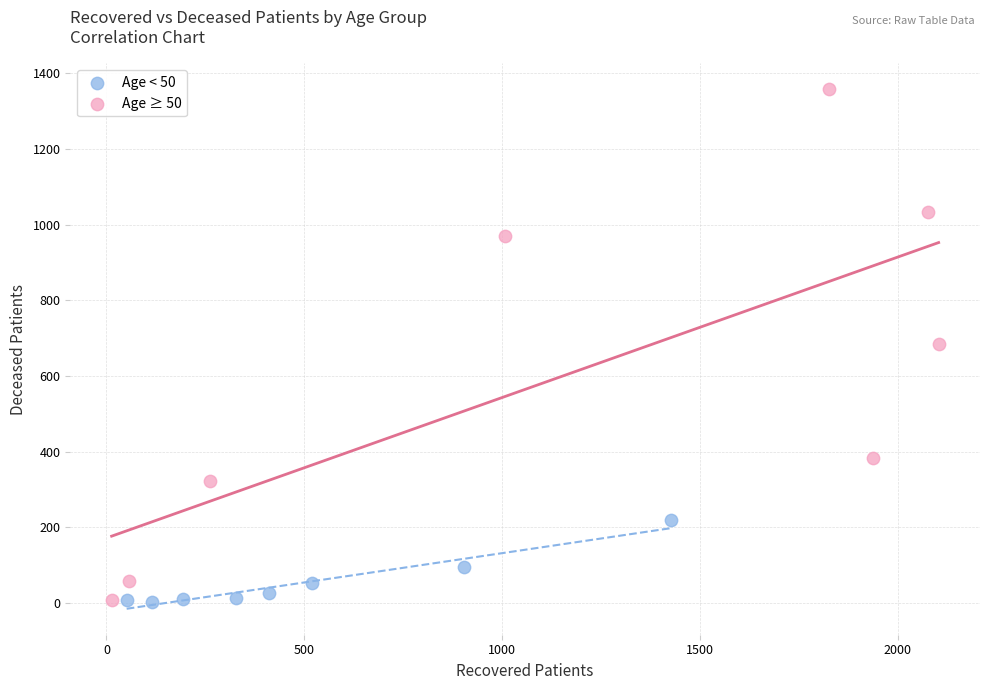

Which series has the widest spread of Y values?

Age ≥ 50